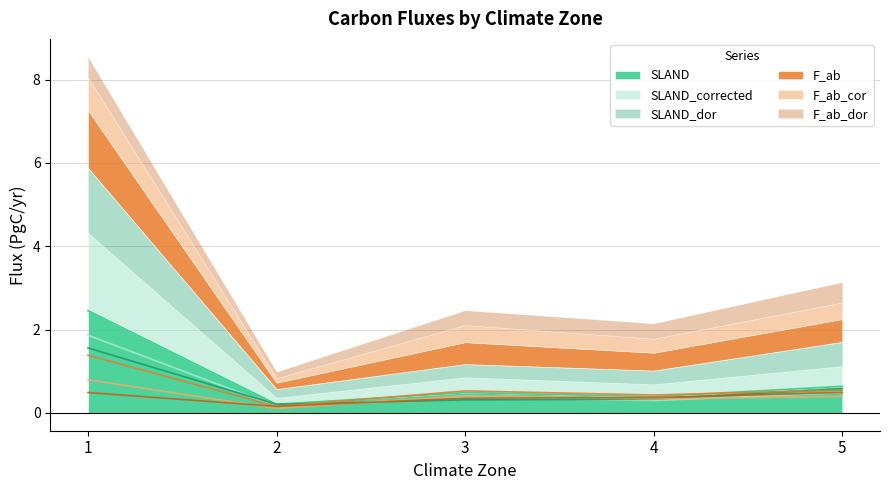

True or false: SLAND_corrected and SLAND cross at least once.

False